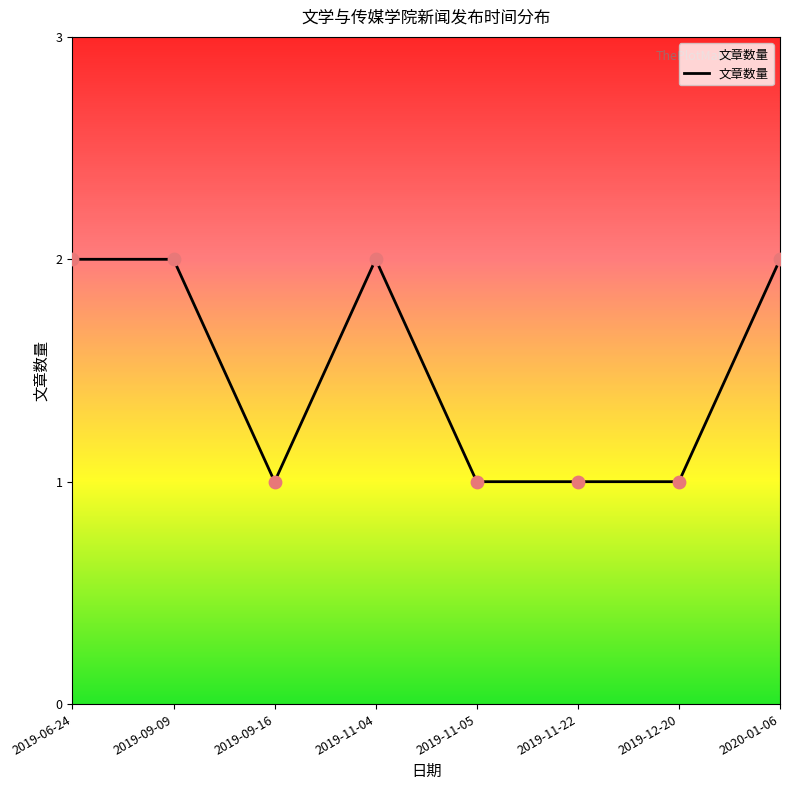

What is the ratio of the value at 2019-09-16 to the value at 2019-06-24?

0.5